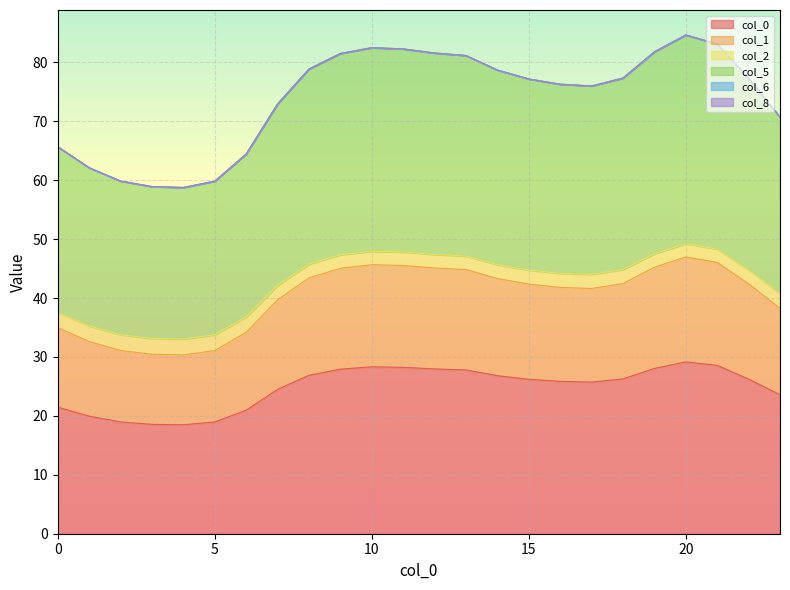

What is the difference between the 1 values at 23 and 15?

4.1